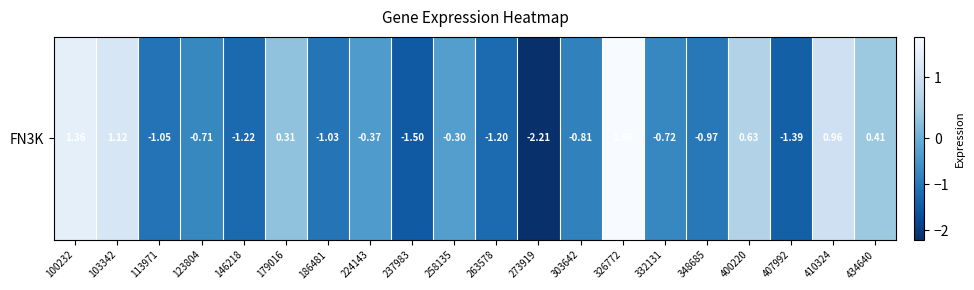

Reading left to right, what are all the values shown in this chart?

100232=1.4	103342=1.1	113971=-1.1	123804=-0.7	146218=-1.2	179016=0.3	186481=-1.0	224143=-0.4	237983=-1.5	258135=-0.3	263578=-1.2	273919=-2.2	303642=-0.8	326772=1.7	332131=-0.7	348685=-1.0	400220=0.6	407992=-1.4	410324=1.0	434640=0.4